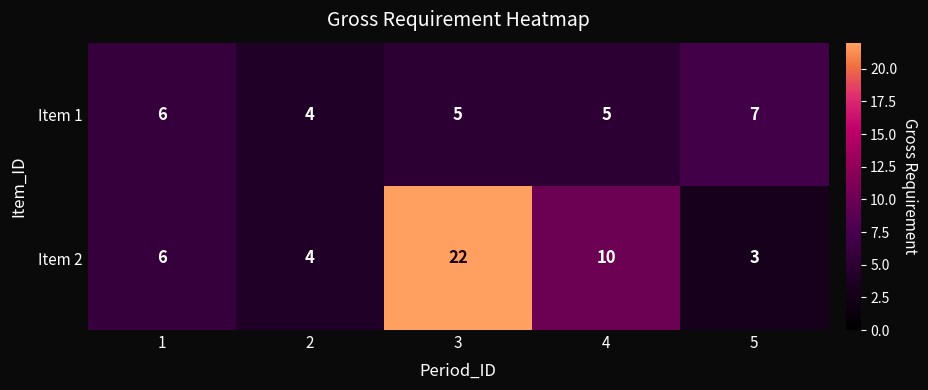

What is the approximate value of Item 1 at 2?

4